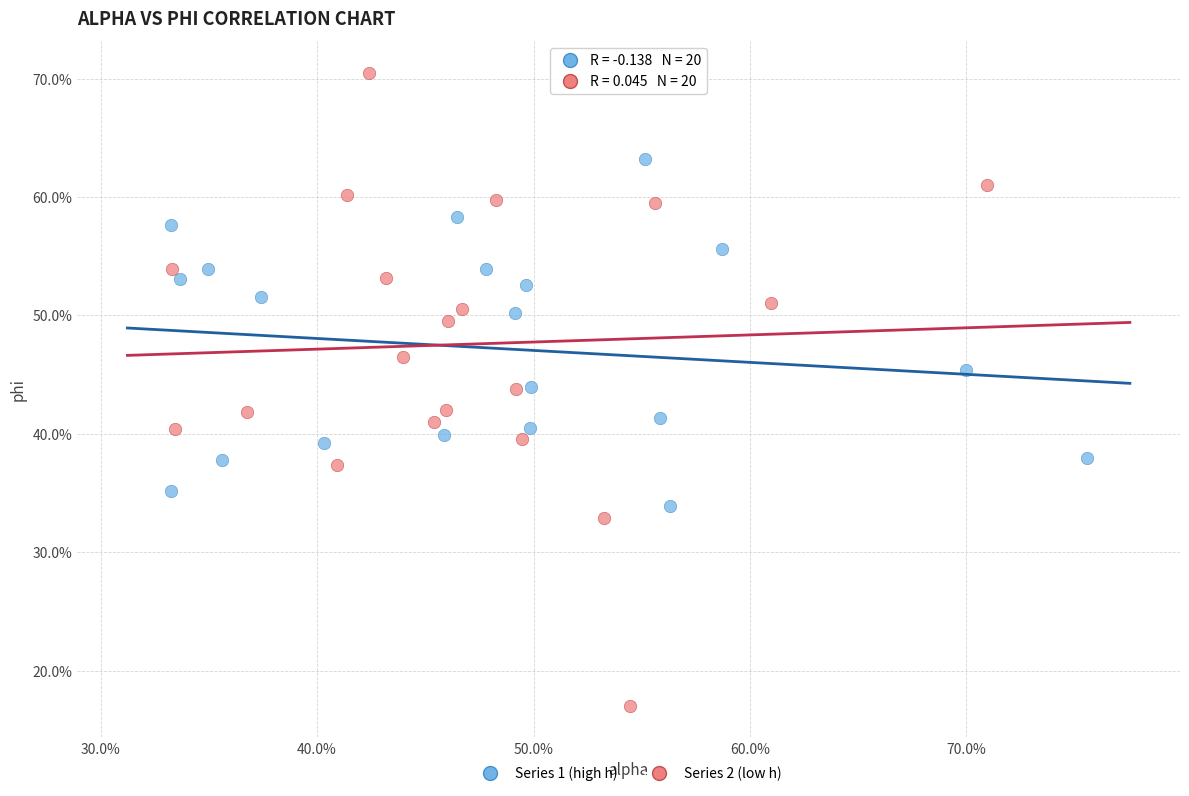

Which series contains the lowest Y value?

Series 2 (low h)